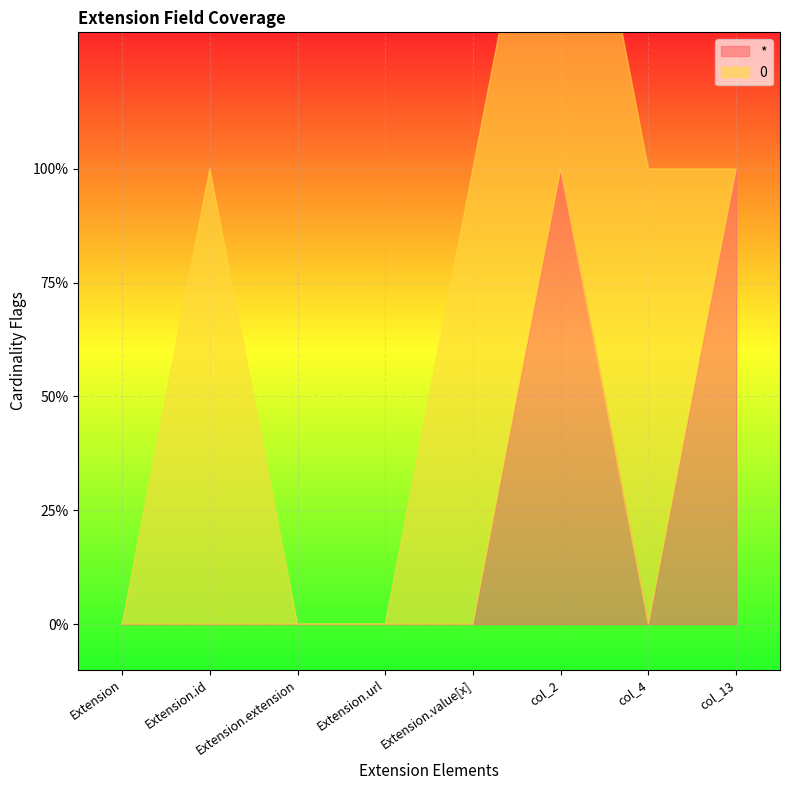

What is the approximate value of 0 at Extension.id?

1